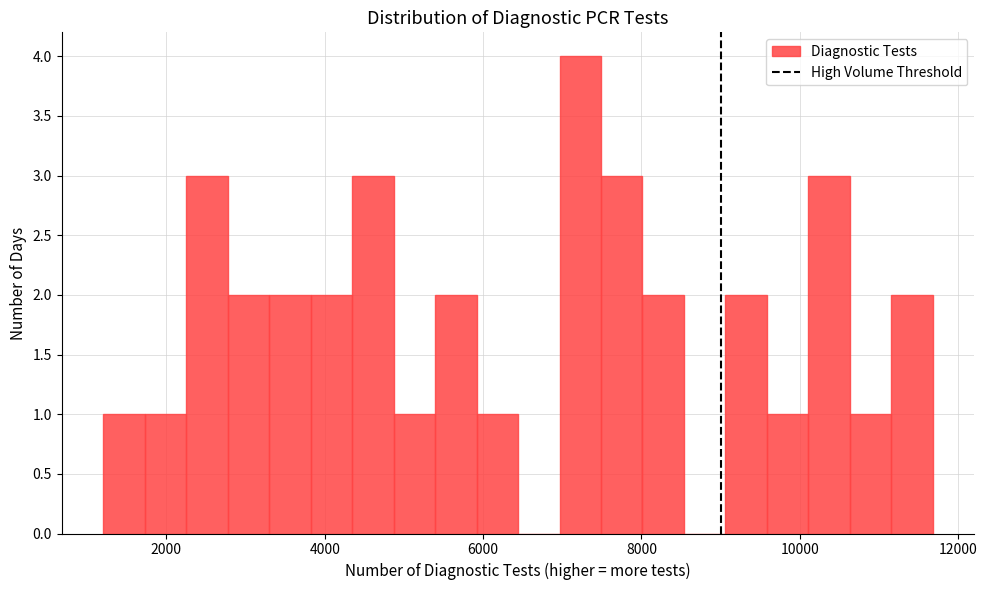

Read against the x-axis, roughly where is the centre of the tallest bar?

7200